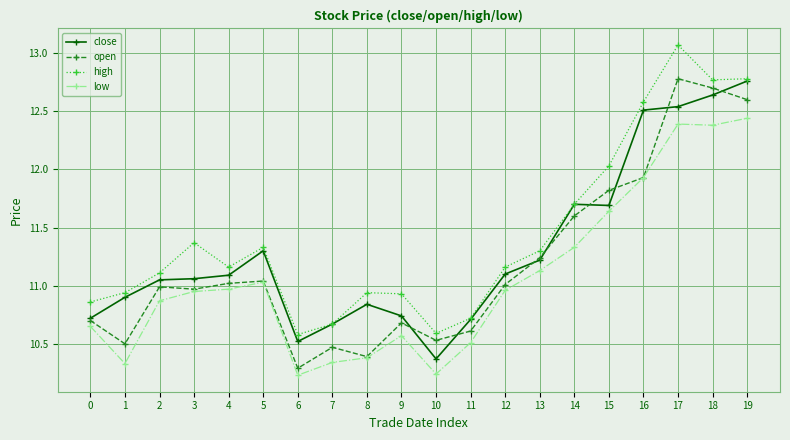

What is the spread (max minus min) of values at 17?

0.7